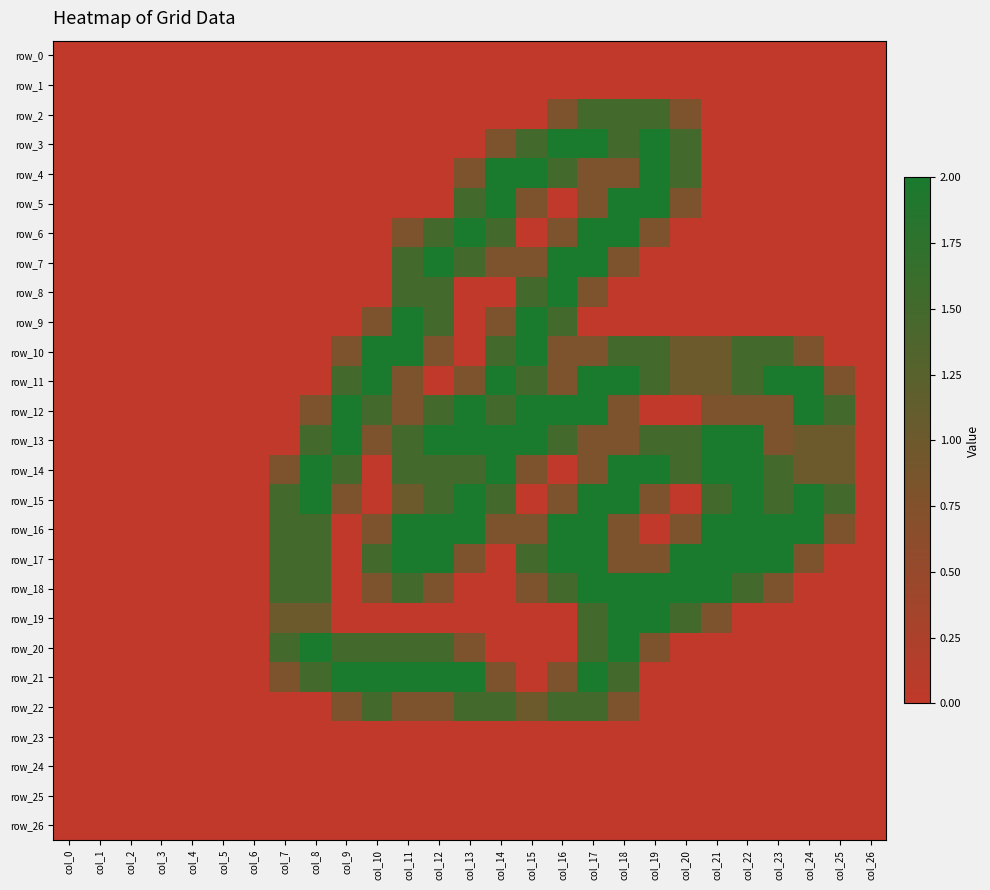

Which series changed the most between col_5 and col_6?

row_0